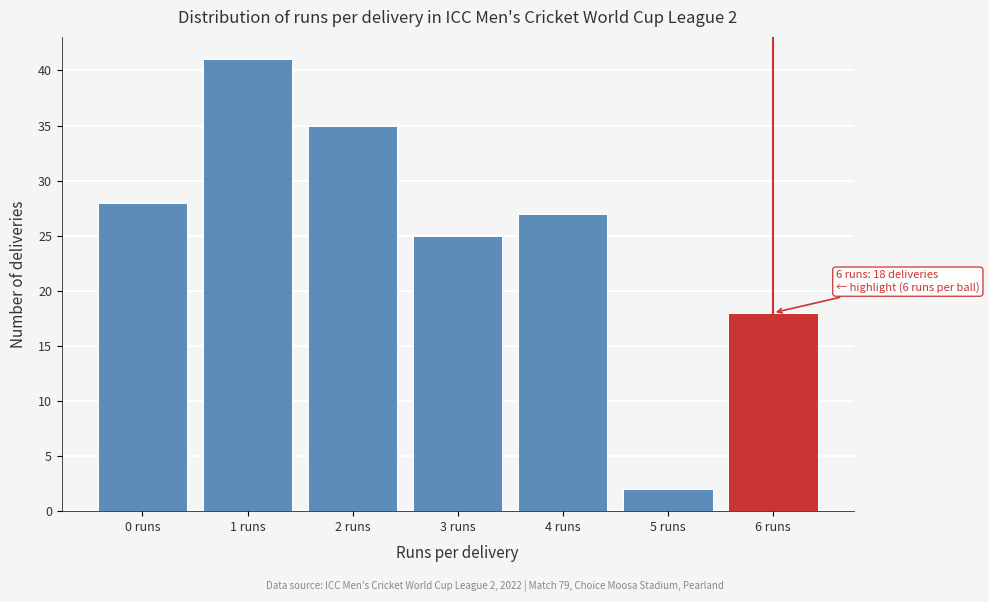

Reading left to right, transcribe all the data shown in this chart.

28	41	35	25	27	2	18